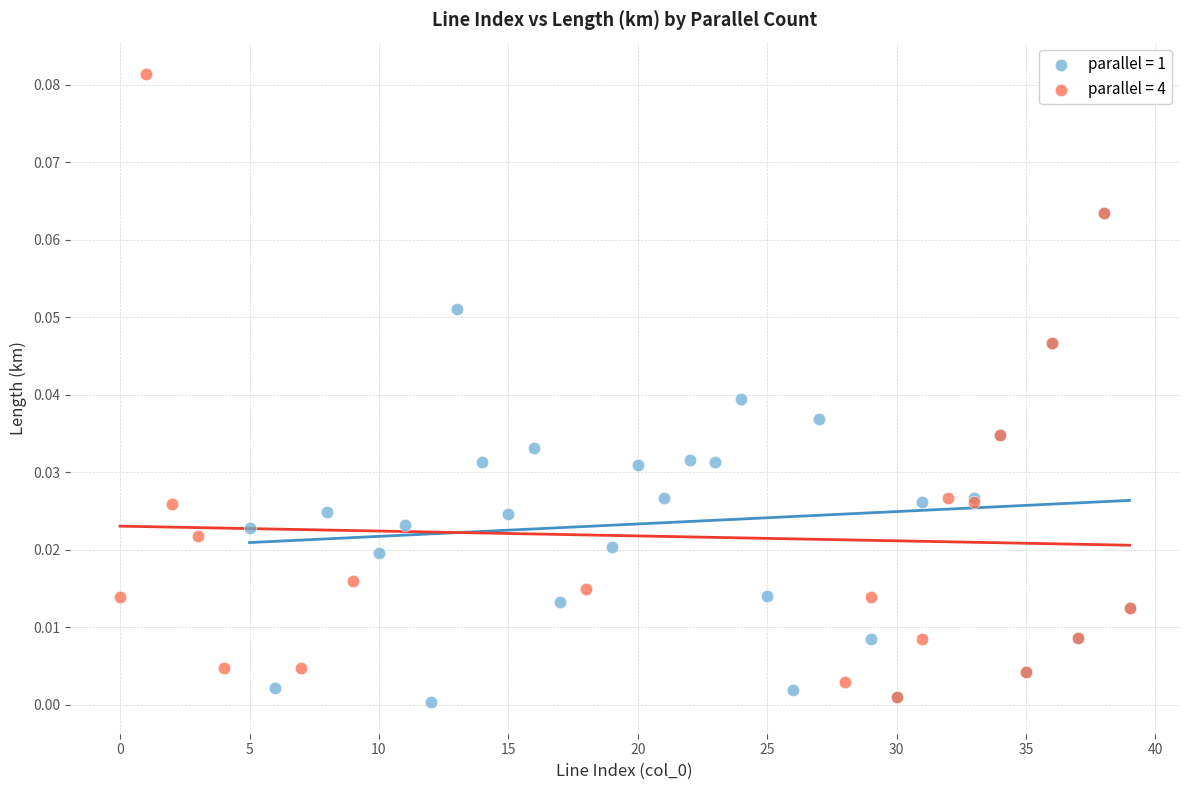

Which series contains the highest Y value?

parallel = 4